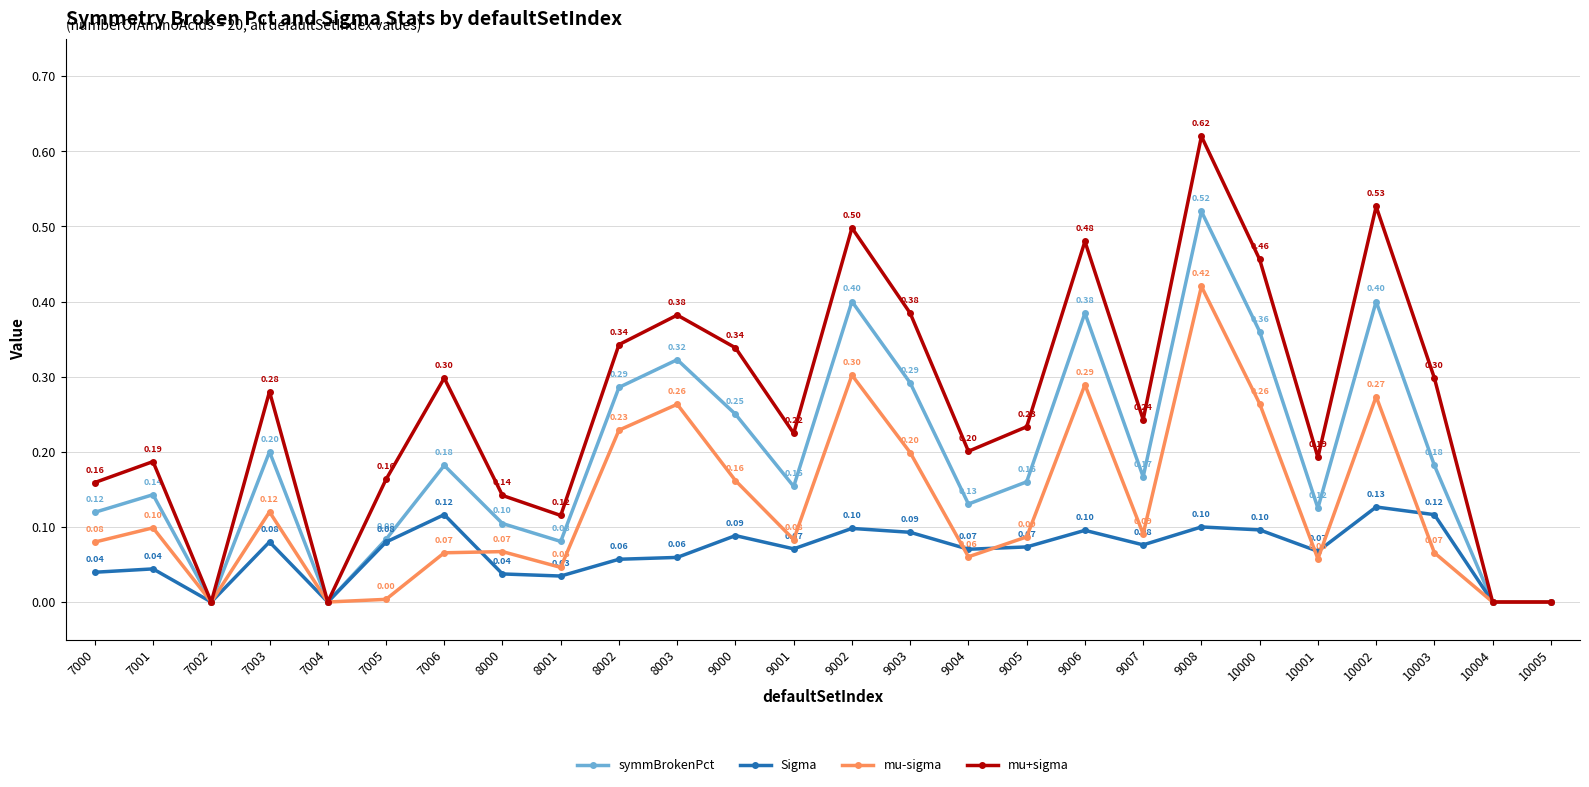

Which series has the largest range (max minus min)?

mu+sigma